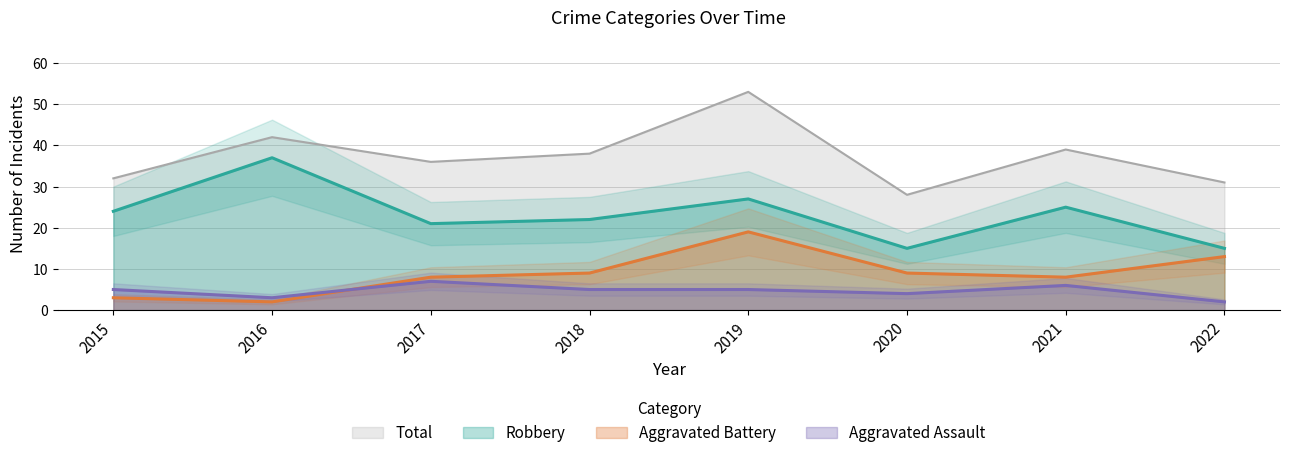

What is the minimum value shown in the chart?

2